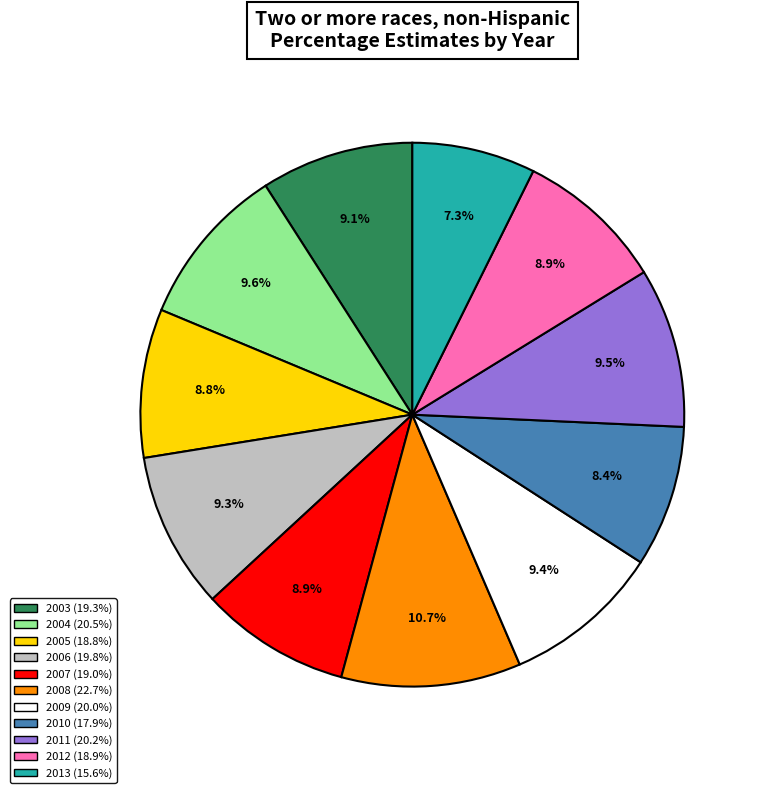

Which category has the smallest portion of the pie?

2013